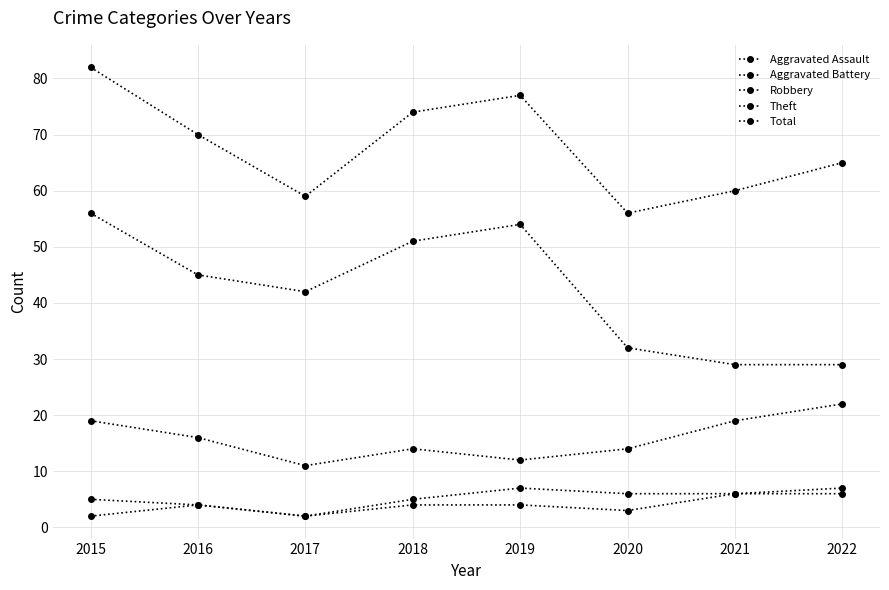

Is this an area chart (filled region under the line)?

No